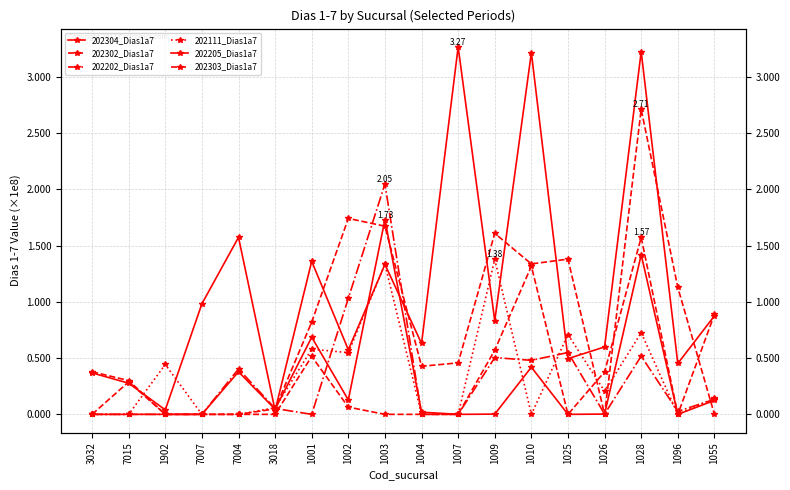

How many times do 202111_Dias1a7 and 202205_Dias1a7 cross each other?

7